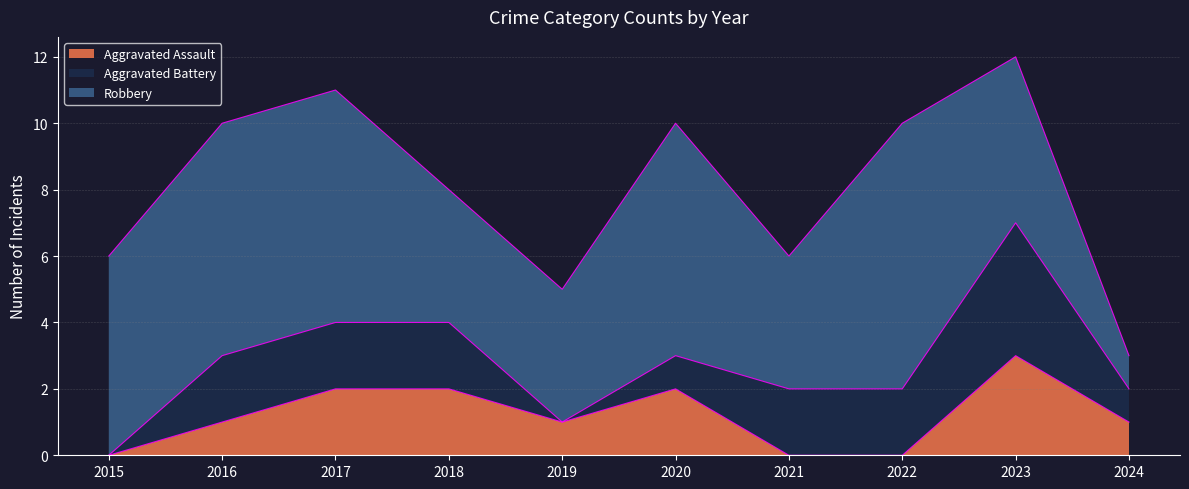

What is the sum of all Robbery values?

53